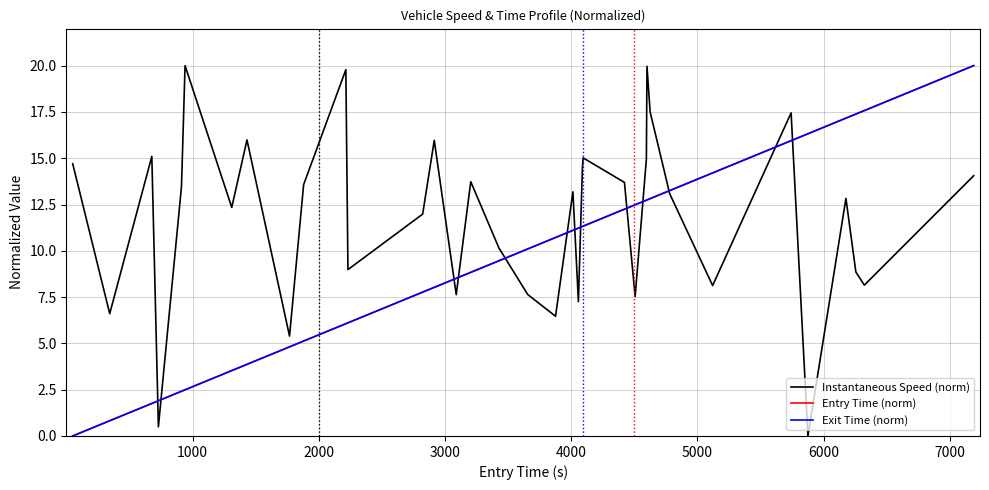

What is the highest value of the Instantaneous Speed (norm) series?

20.0